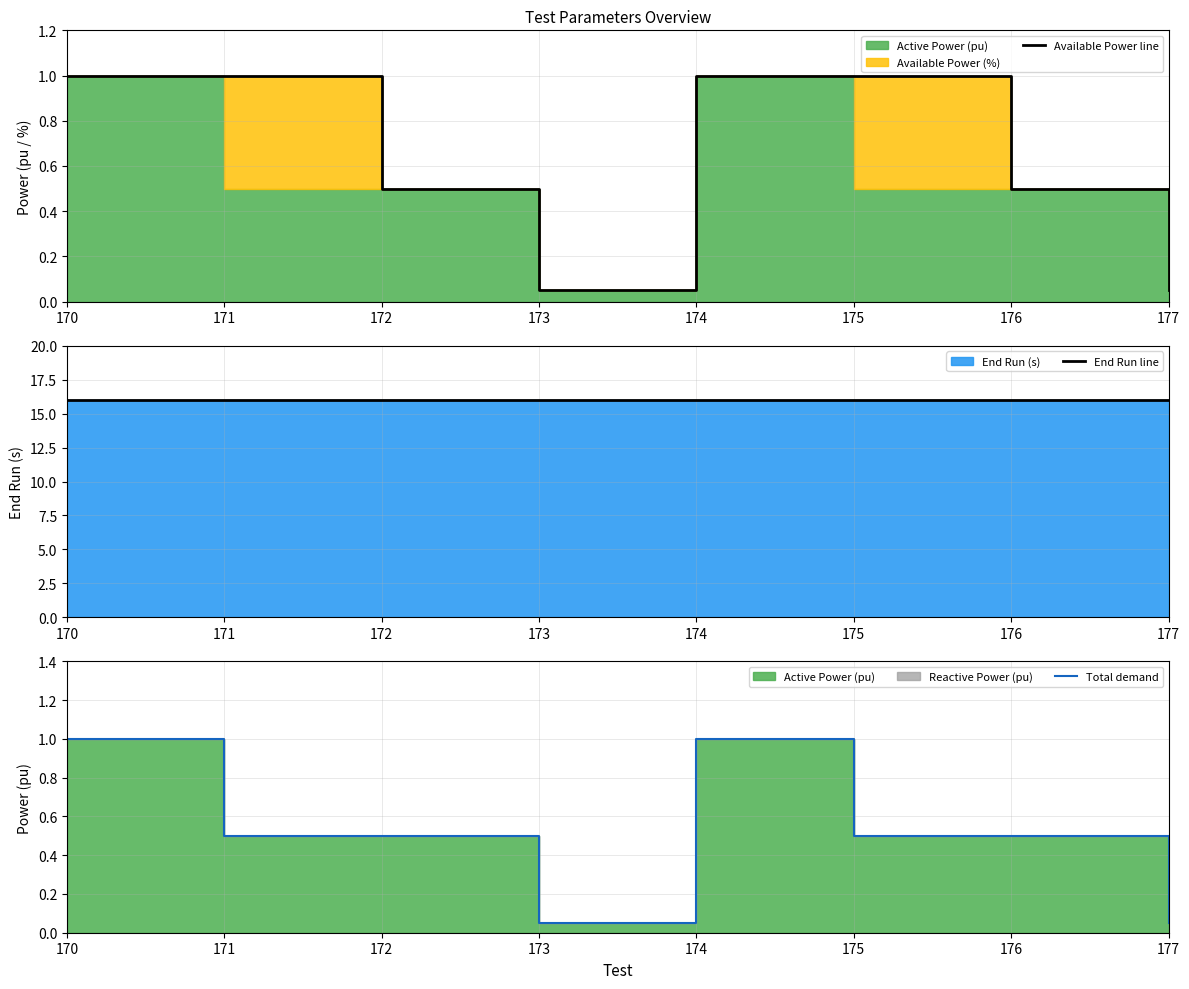

Reading left to right, transcribe all the data shown in this chart.

Available Power line: 1.0	1.0	0.5	0.1	1.0	1.0	0.5	0.1
End Run line: 16.0	16.0	16.0	16.0	16.0	16.0	16.0	16.0
Total demand: 1.0	0.5	0.5	0.1	1.0	0.5	0.5	0.1